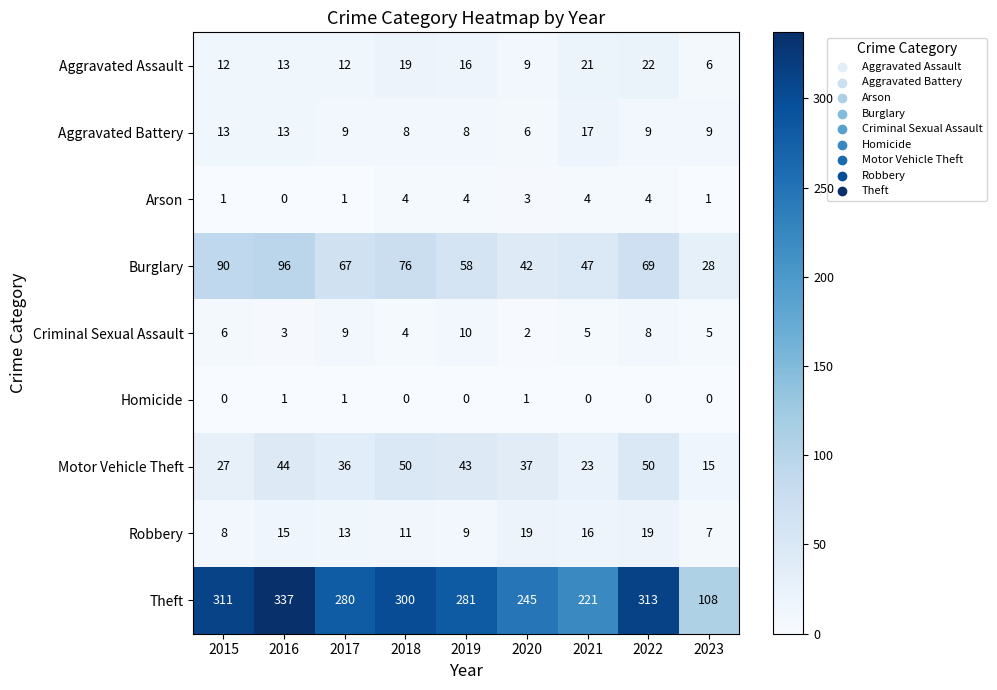

What is the difference between the highest and lowest values at 2019?

281